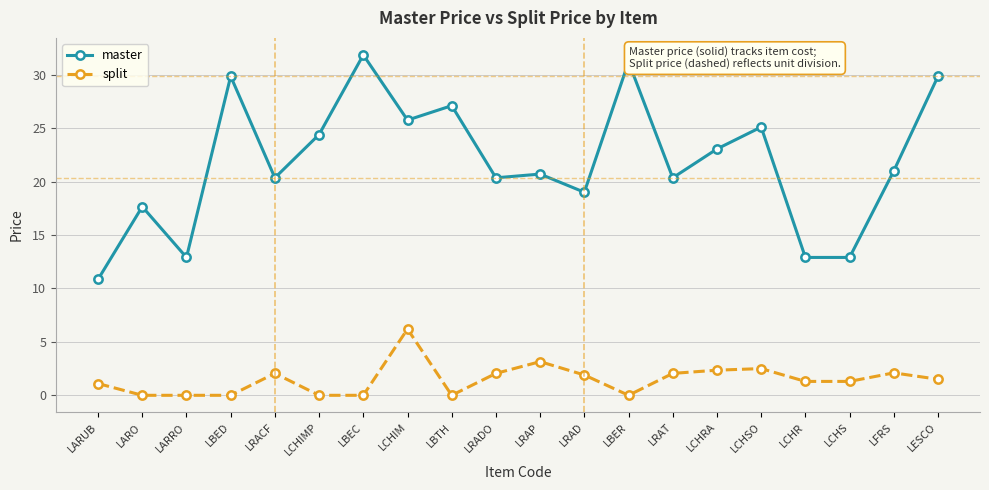

True or false: split and master intersect in this chart.

False